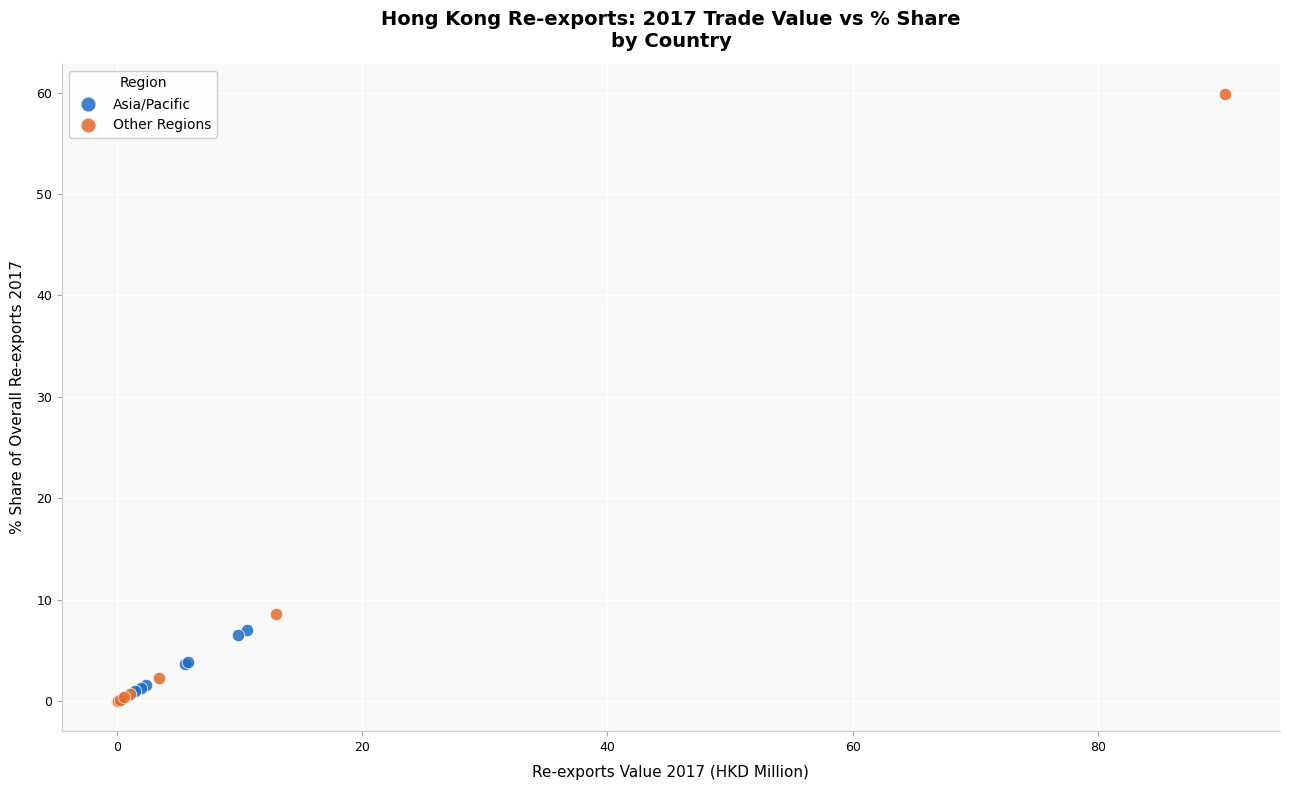

Which series has the widest spread of Y values?

Other Regions